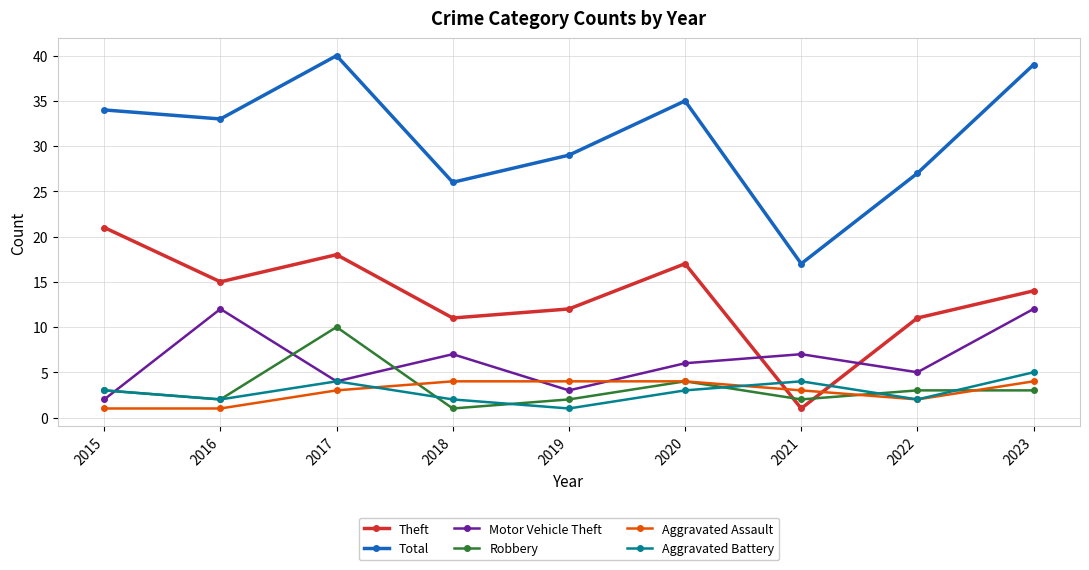

What are all the series names shown in the legend?

Theft, Total, Motor Vehicle Theft, Robbery, Aggravated Assault, Aggravated Battery